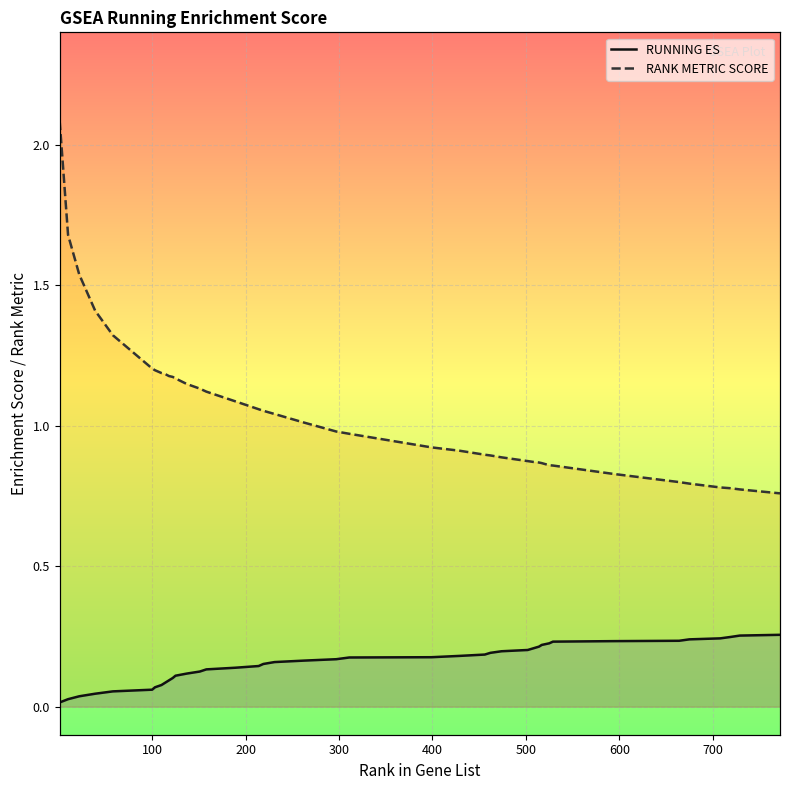

Which series has the widest spread of values?

RANK METRIC SCORE